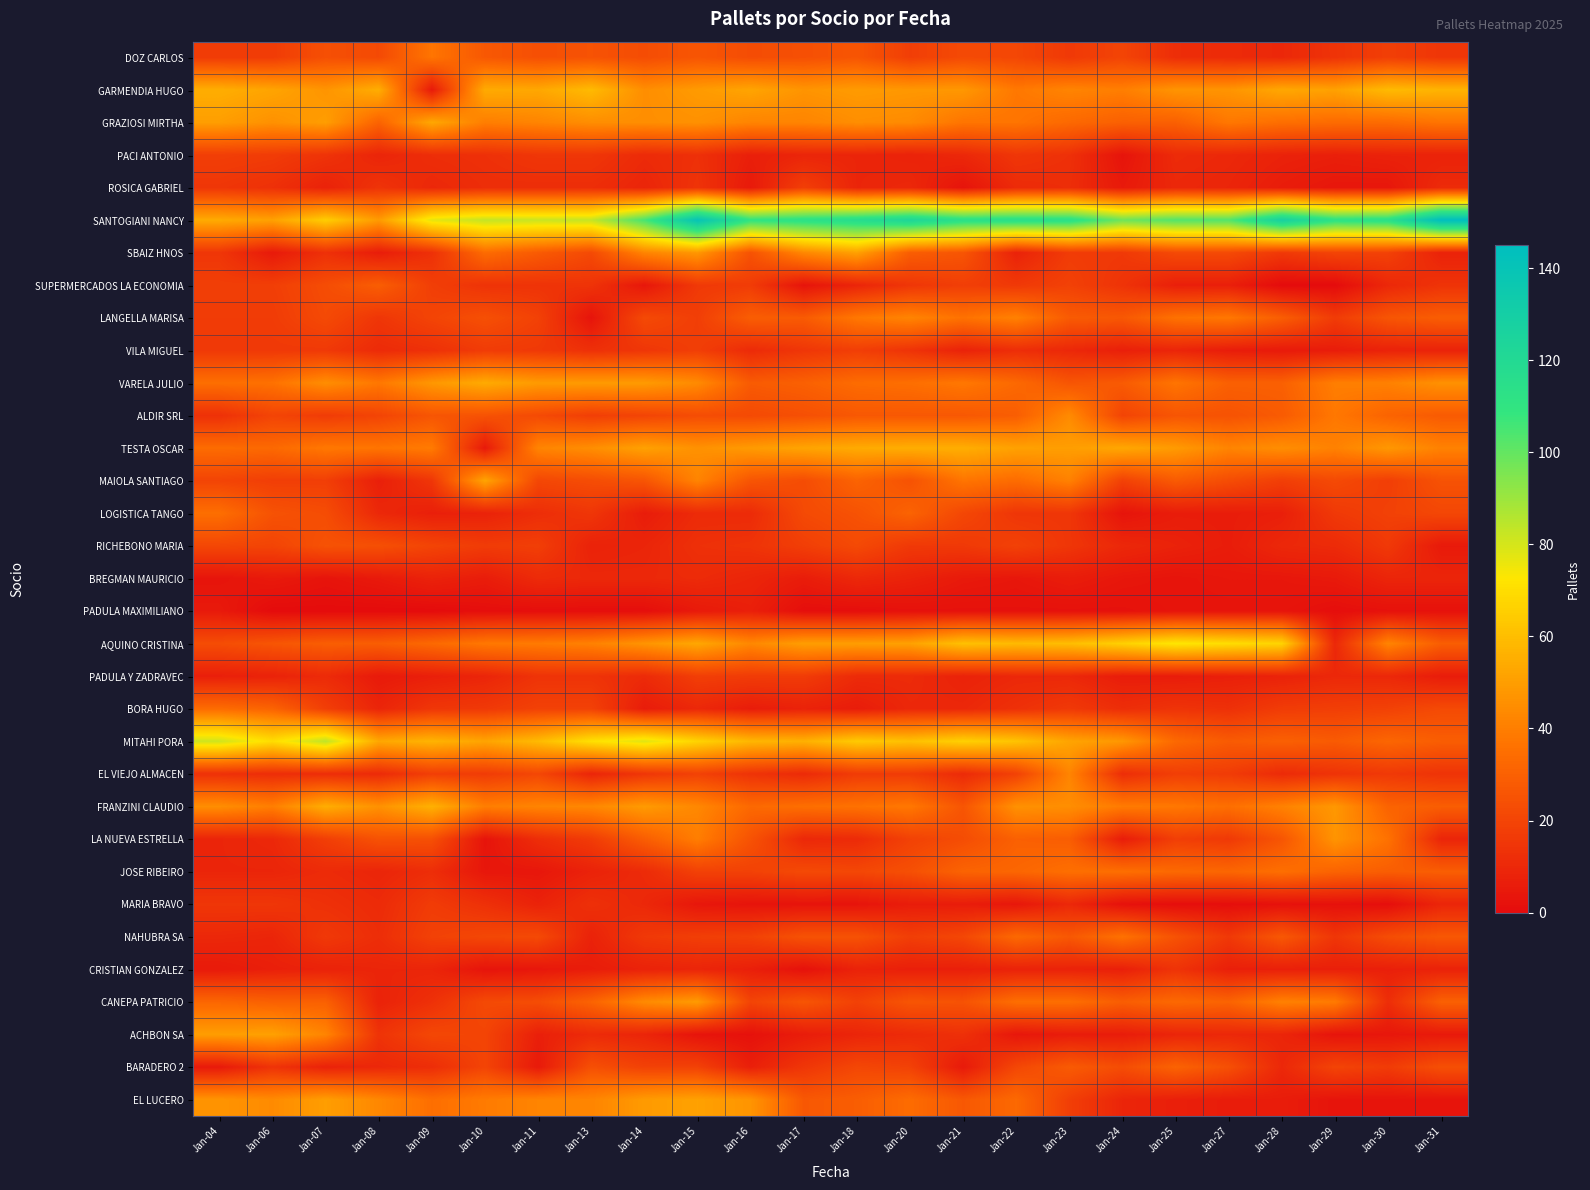

Which series has the largest total across all categories?

SANTOGIANI NANCY